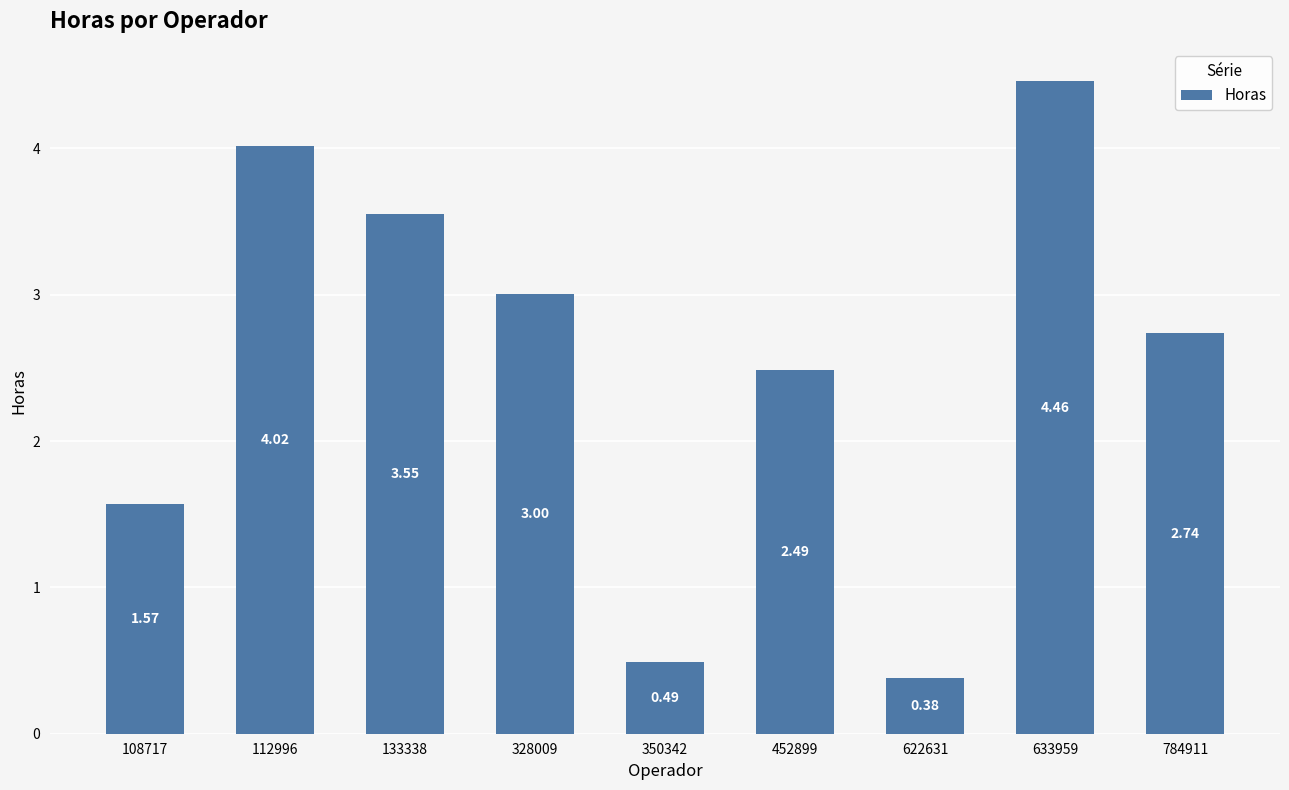

Approximately how many times larger is the value at 112996 compared to 108717?

2.6